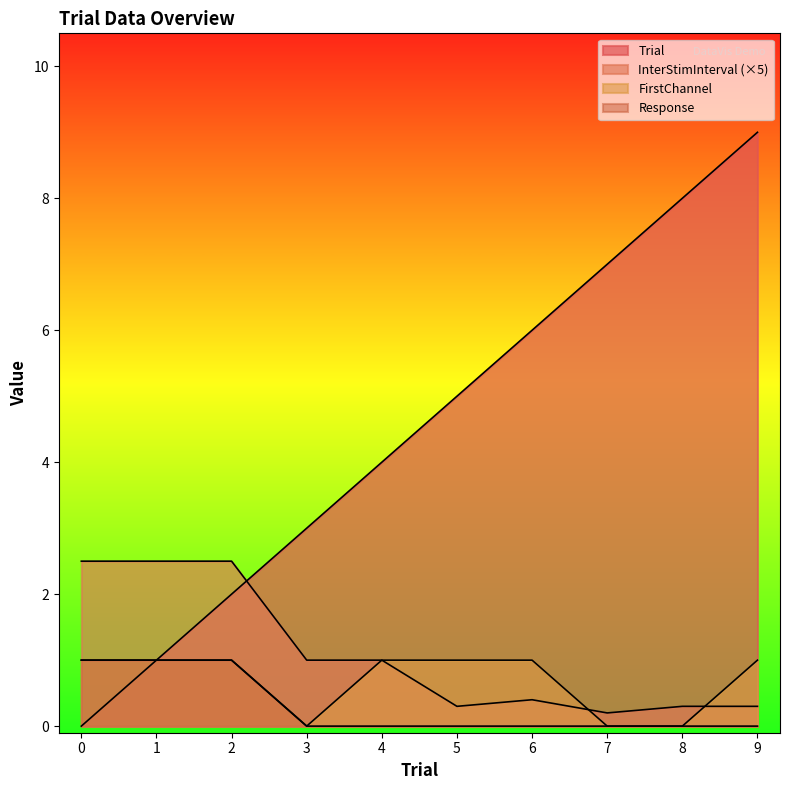

True or false: Trial has more than 2 interior local peaks.

False